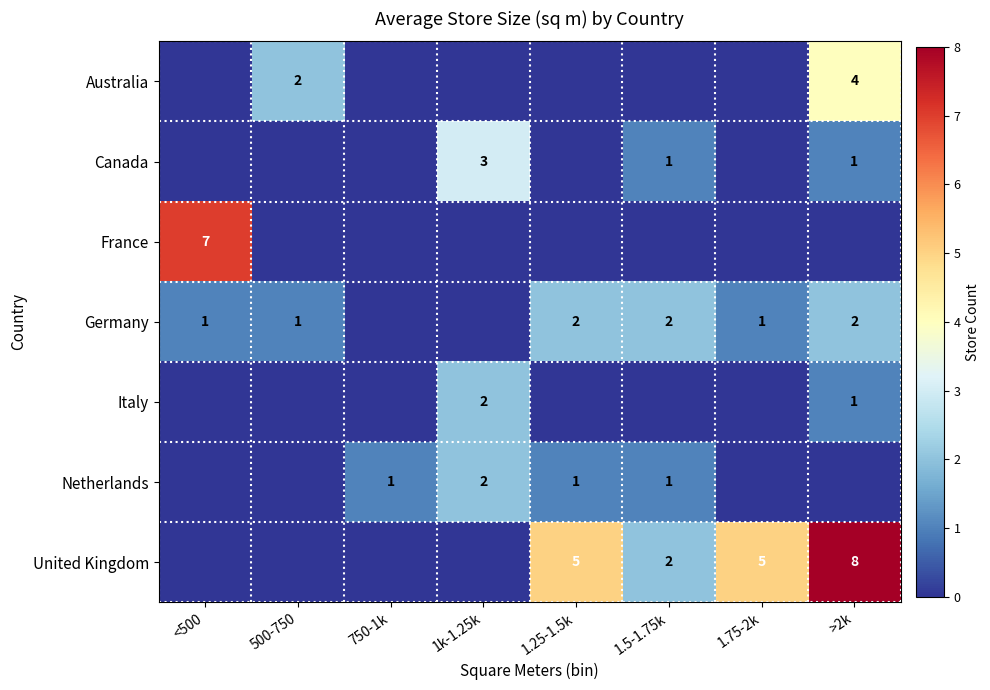

Is it true that Netherlands equals 1 at 1.25-1.5k?

True